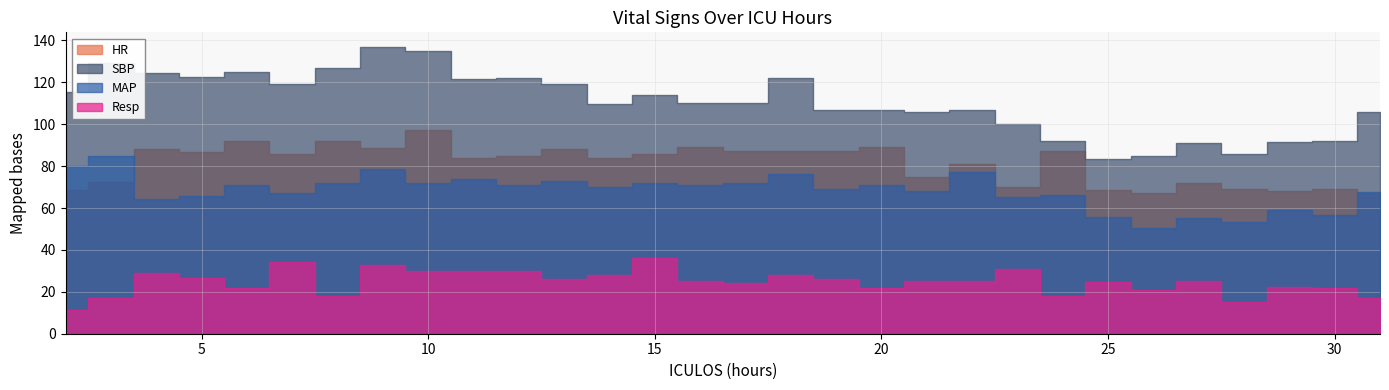

At which label does HR first exceed 86?

4